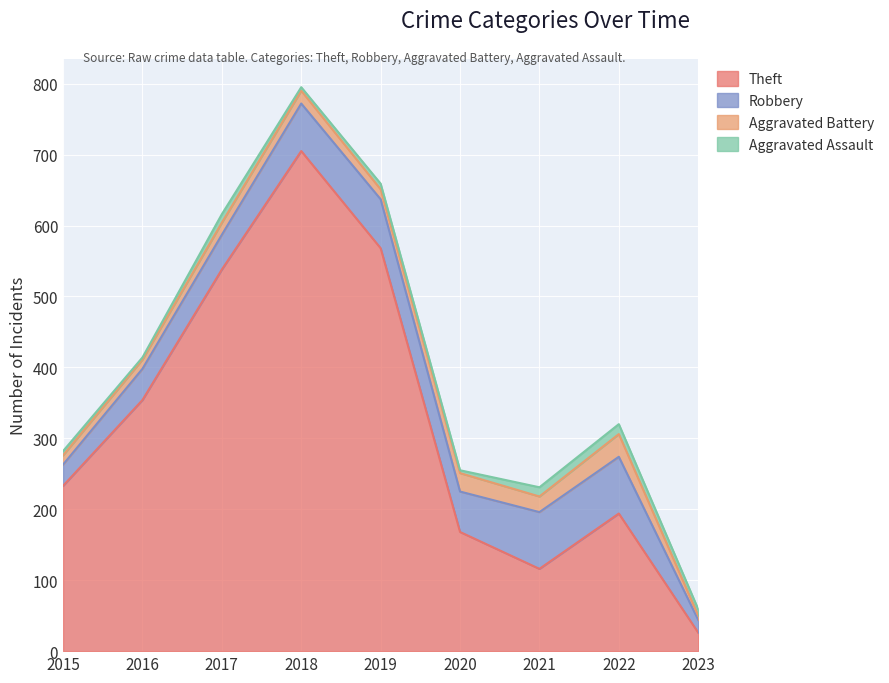

How many data points in Aggravated Assault are above 8?

4